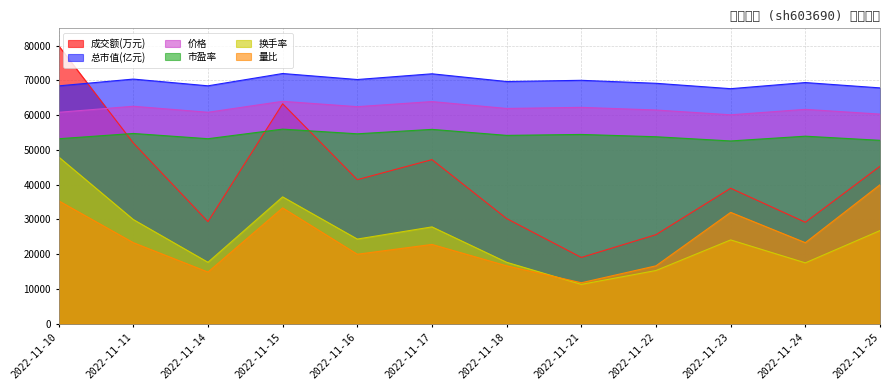

What is the sum of all 量比 values?

290256.4